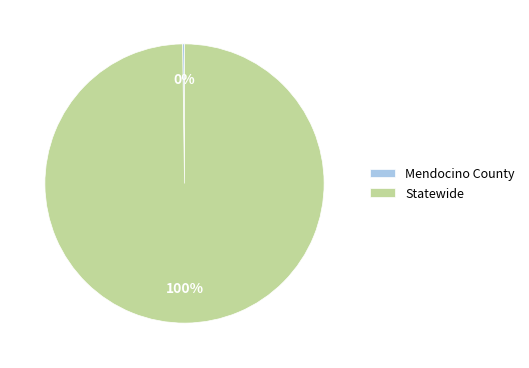

To the nearest percent, what is the average slice percentage?

50%